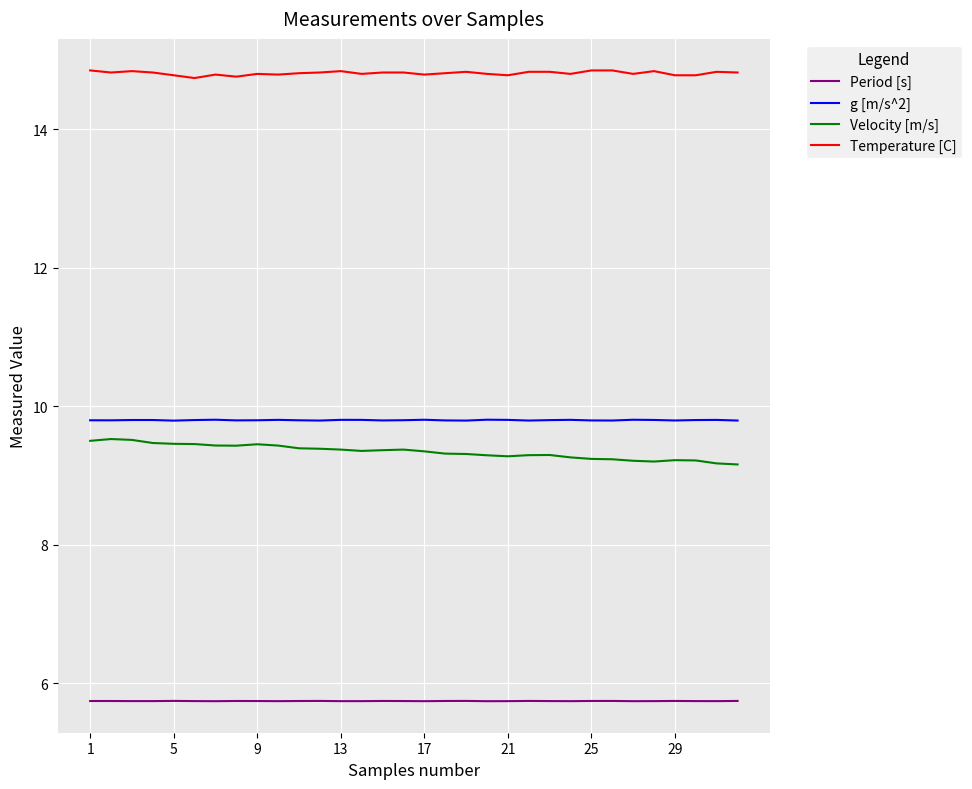

What is the average value of the Temperature [C] series?

14.8